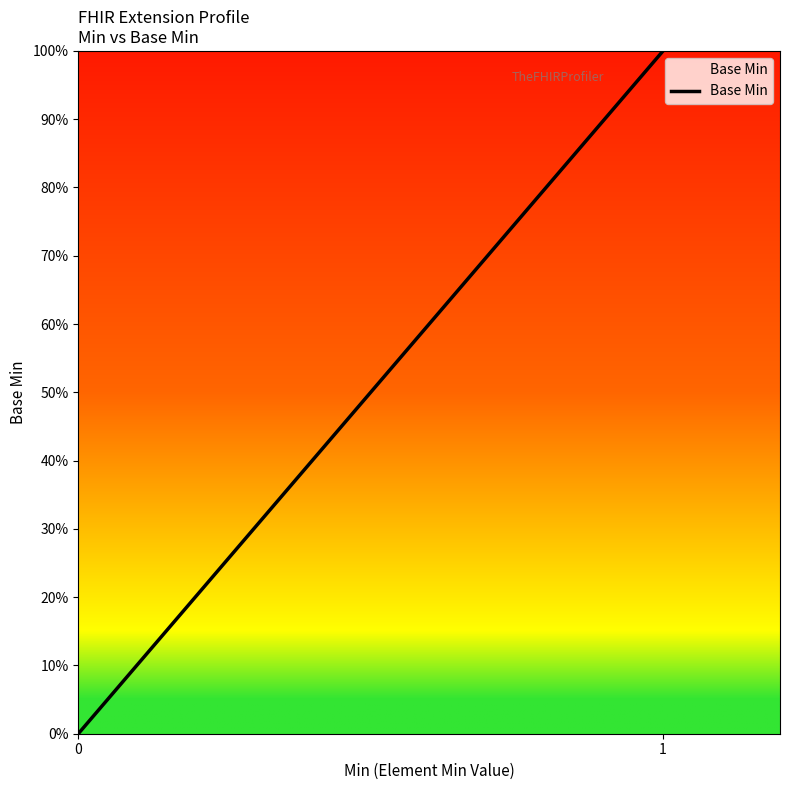

Does the chart display data point markers on the line(s)?

No